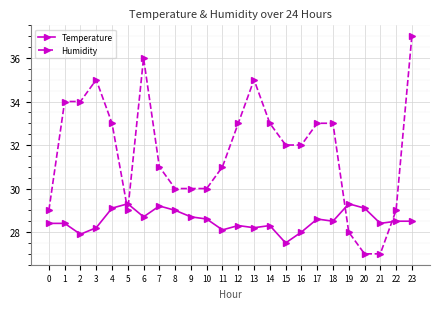

What is the value of the Temperature point at the 17th from the left?

28.0